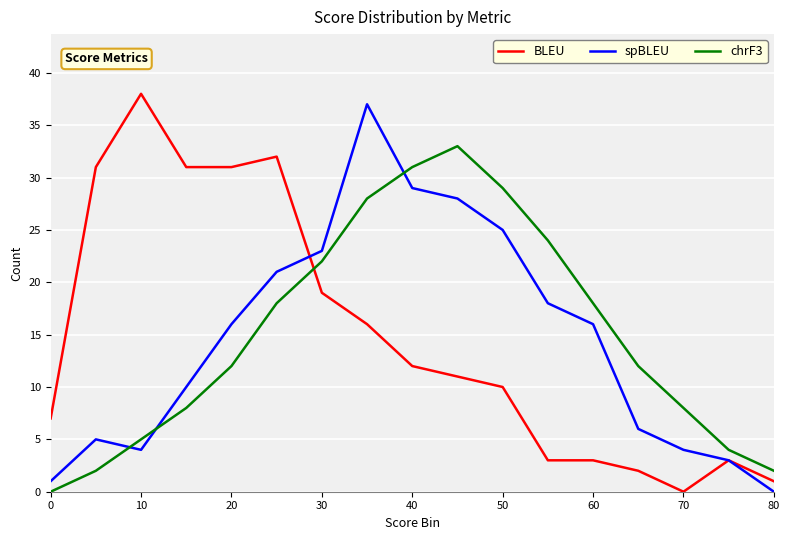

How many lines are shown in the chart?

3